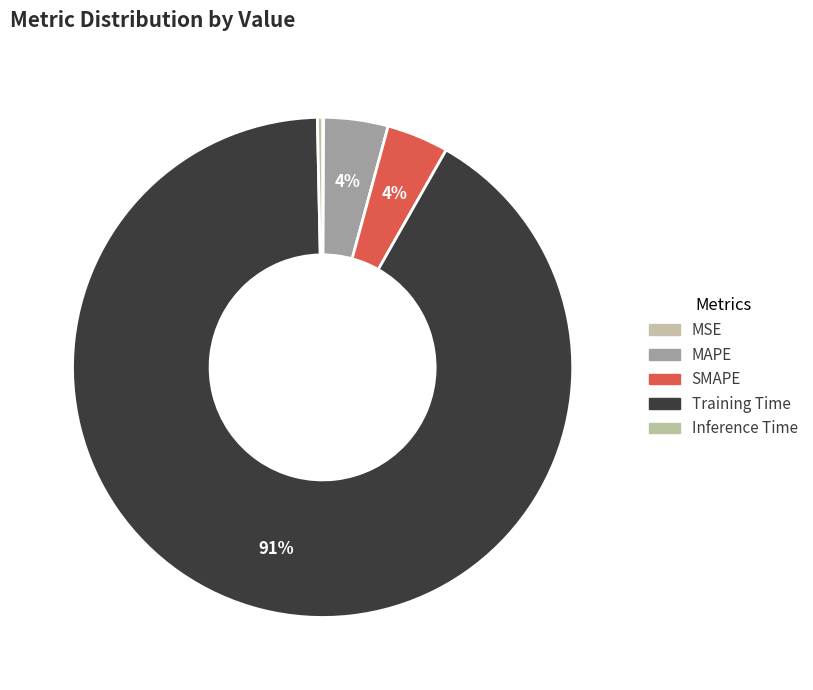

Rank the categories by value from lowest to highest.

MSE, Inference Time, SMAPE, MAPE, Training Time